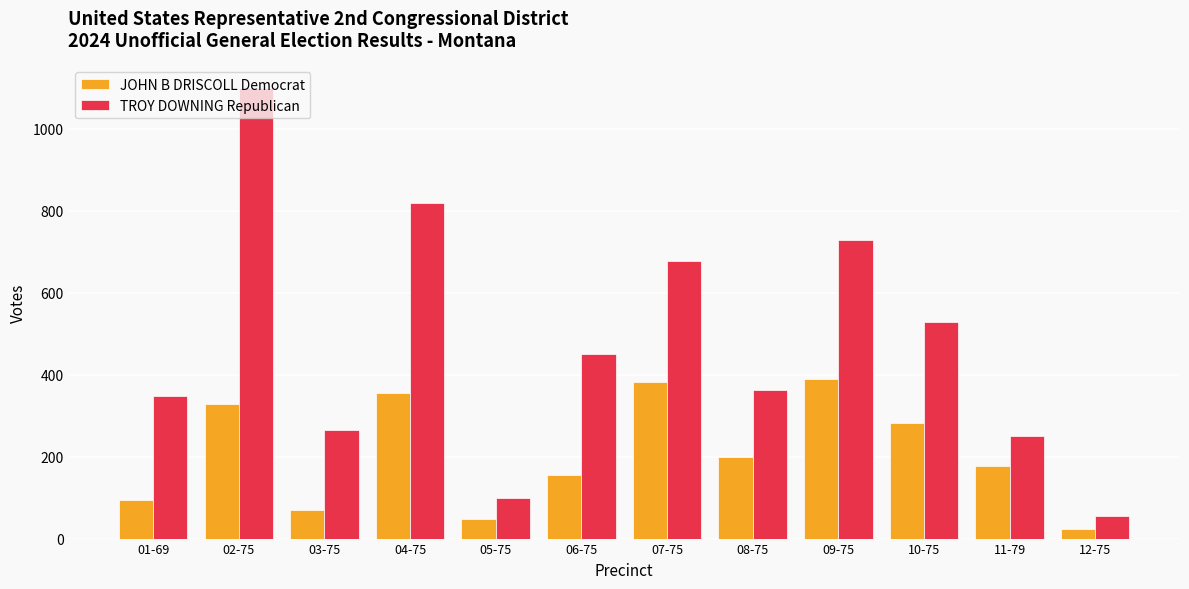

Reading left to right, extract all data points from this chart.

JOHN B DRISCOLL Democrat: 95	328	69	356	48	154	383	200	389	282	178	24
TROY DOWNING Republican: 347	1100	266	820	98	450	678	362	729	529	251	55